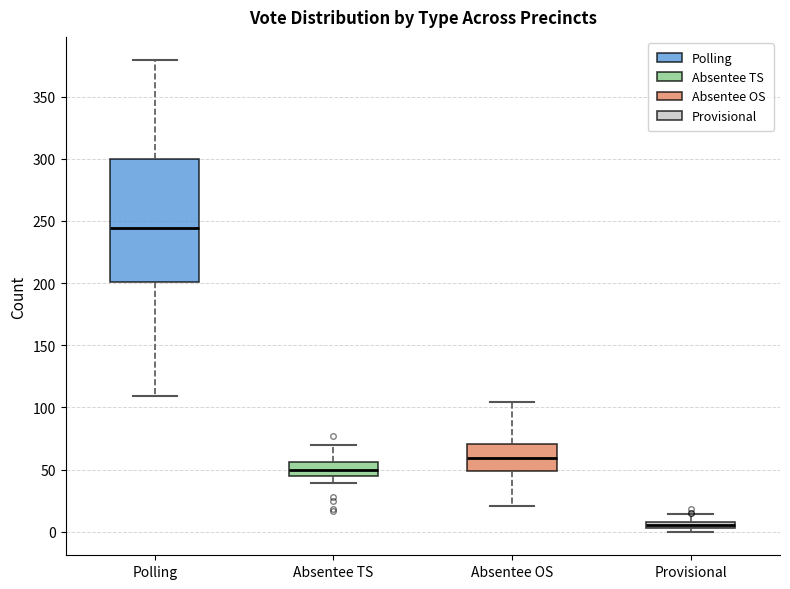

Which box's median line is the lowest?

Provisional